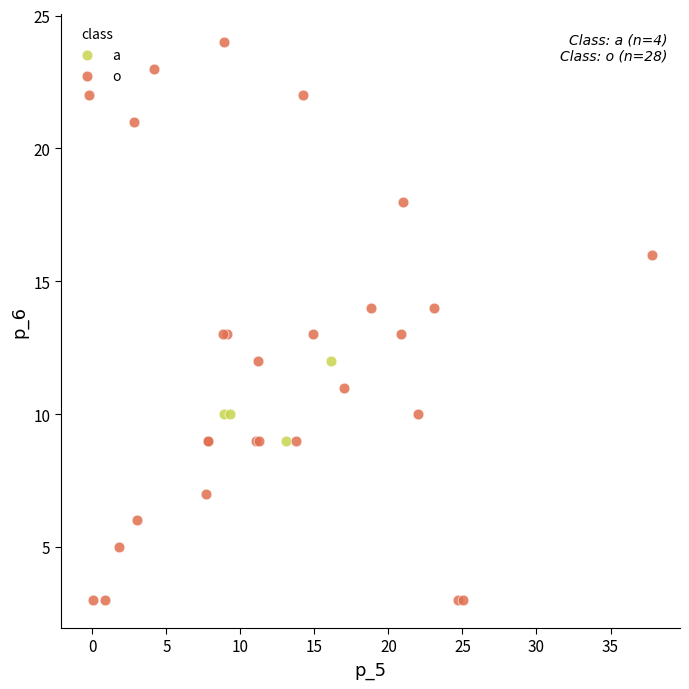

Which series contains the lowest Y value?

o